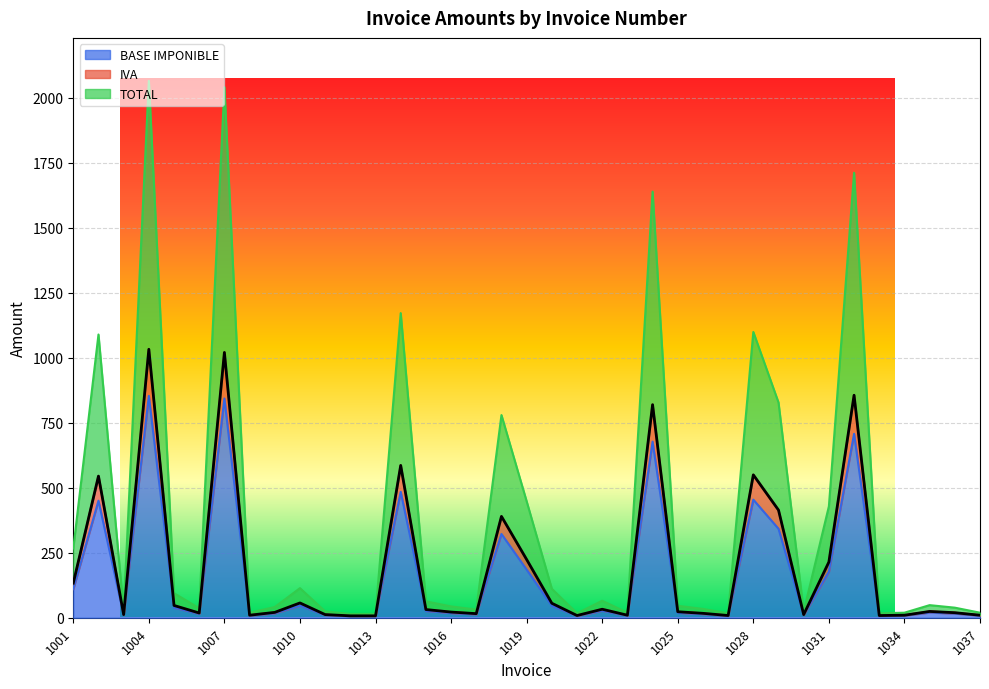

The TOTAL series shows 30.5 at 1008. True or false?

False